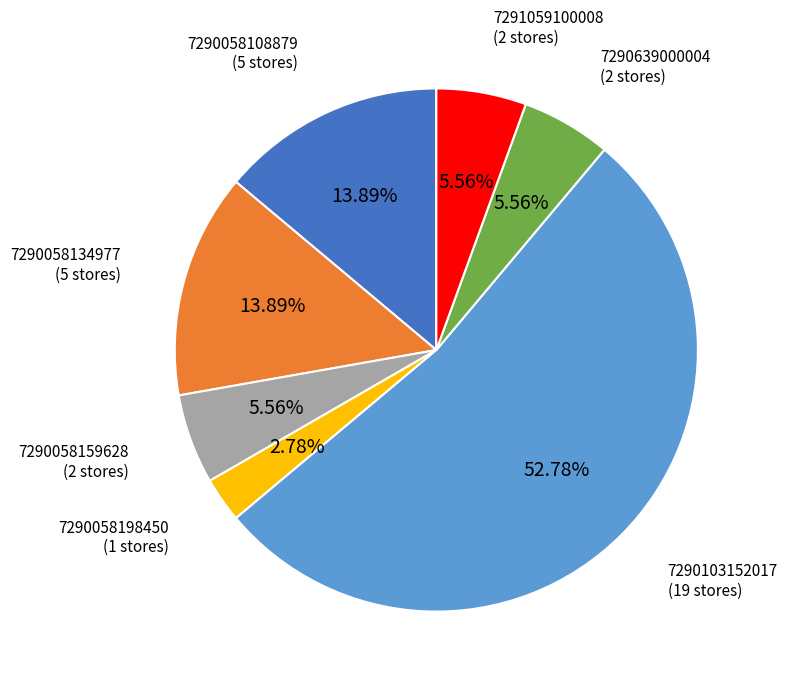

Approximately how many times larger is the value at 7291059100008 compared to 7290058108879?

0.4